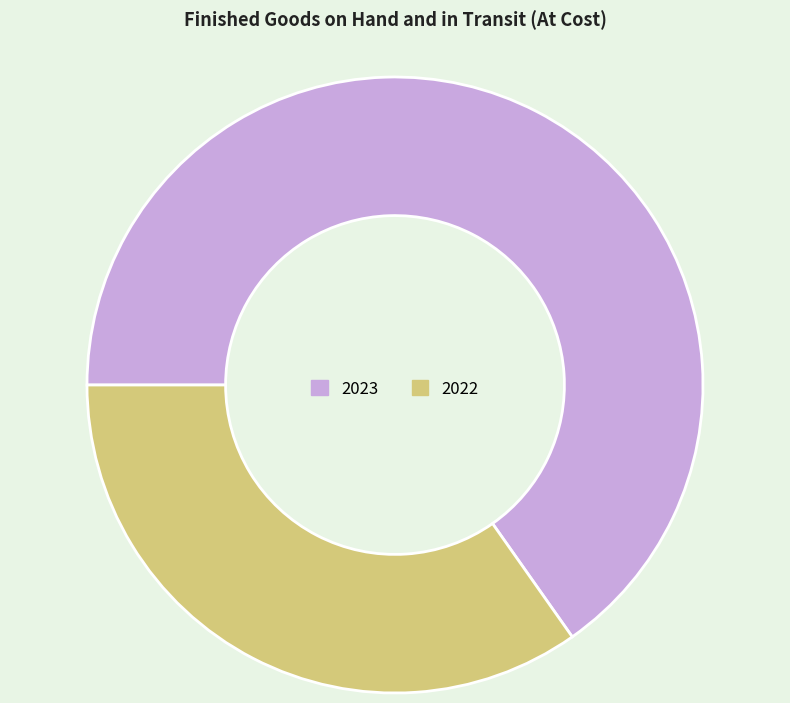

Is there any slice that represents more than half of the pie?

Yes